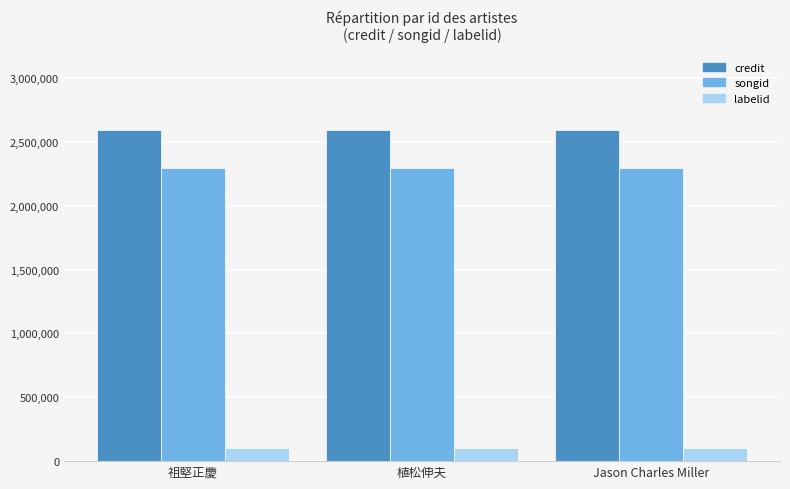

What is the maximum value for songid?

2294538